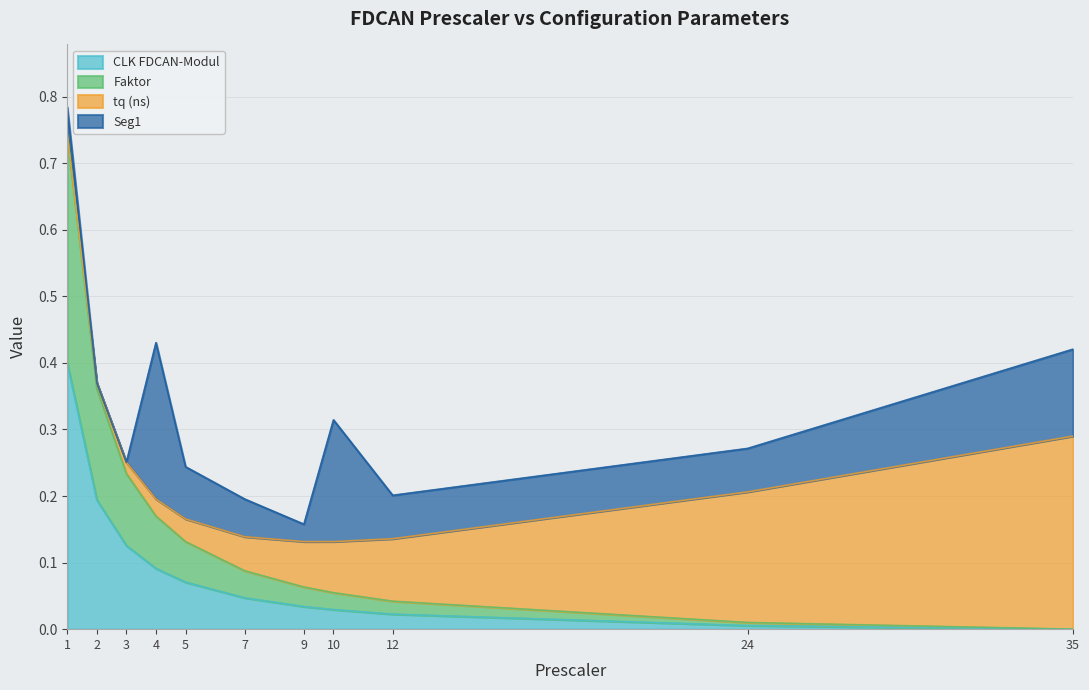

Is it true that Faktor equals 0.1 at 4?

False